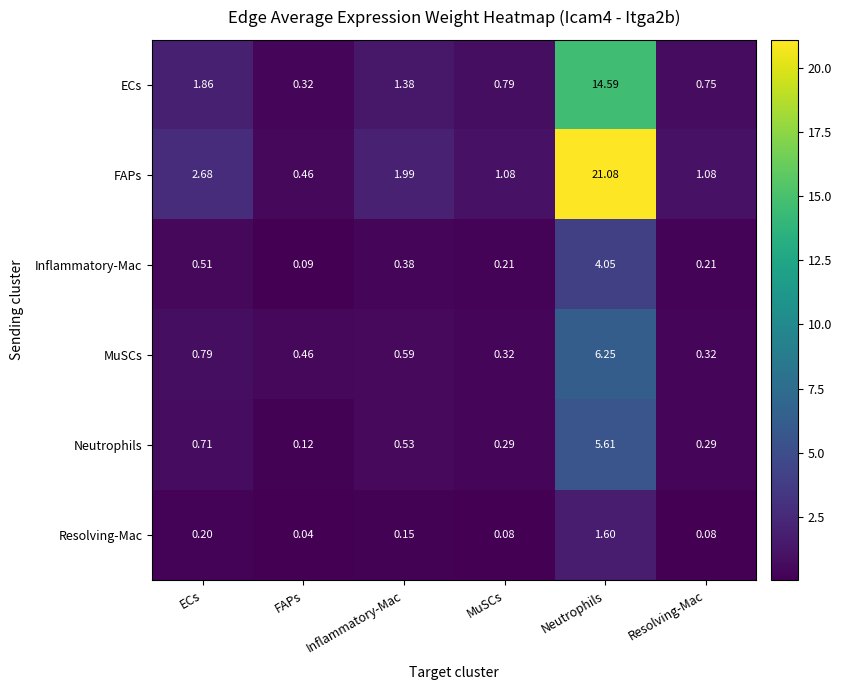

What is the spread (max minus min) of values at MuSCs?

1.0